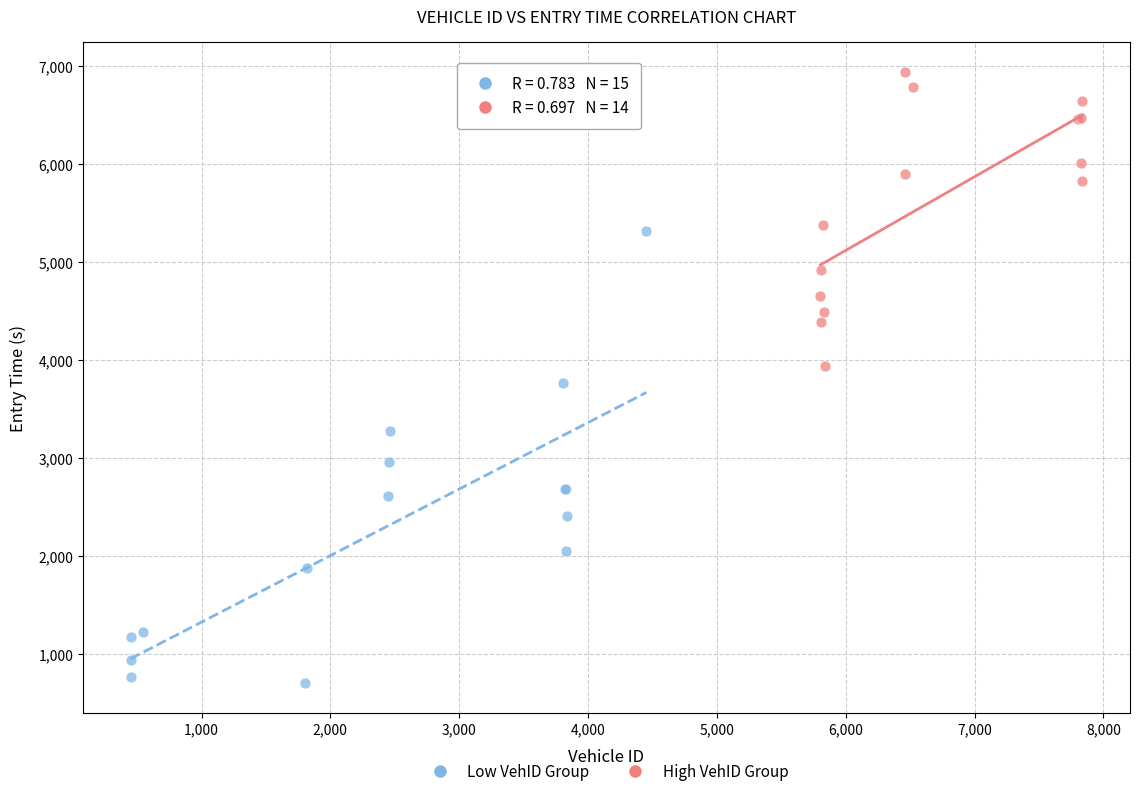

Which series reaches the minimum Y coordinate?

Low VehID Group